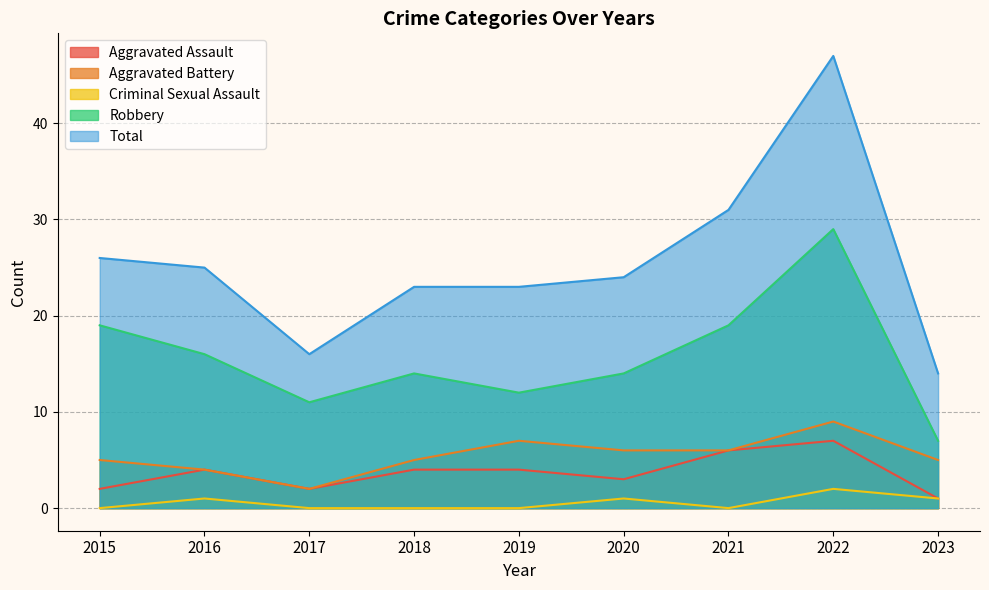

Which label corresponds to the smallest value in the chart?

2015